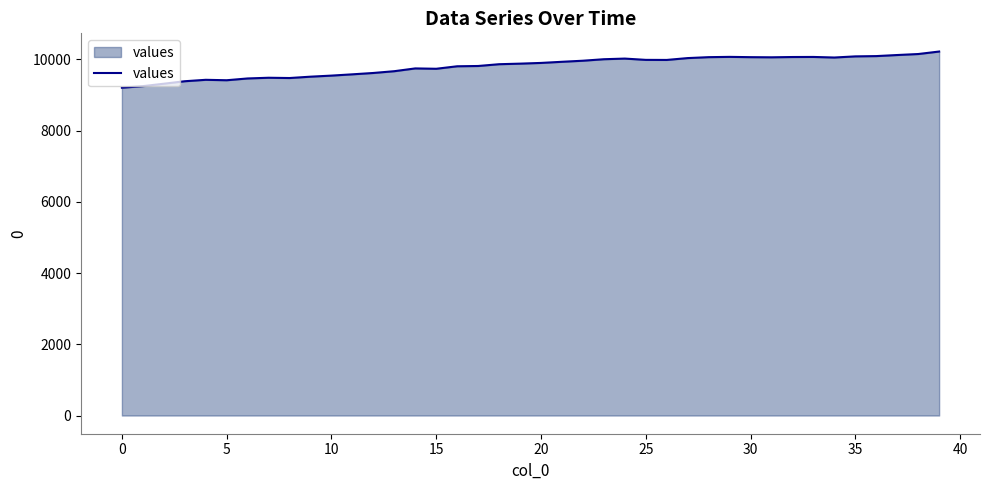

What is the smallest value displayed?

9205